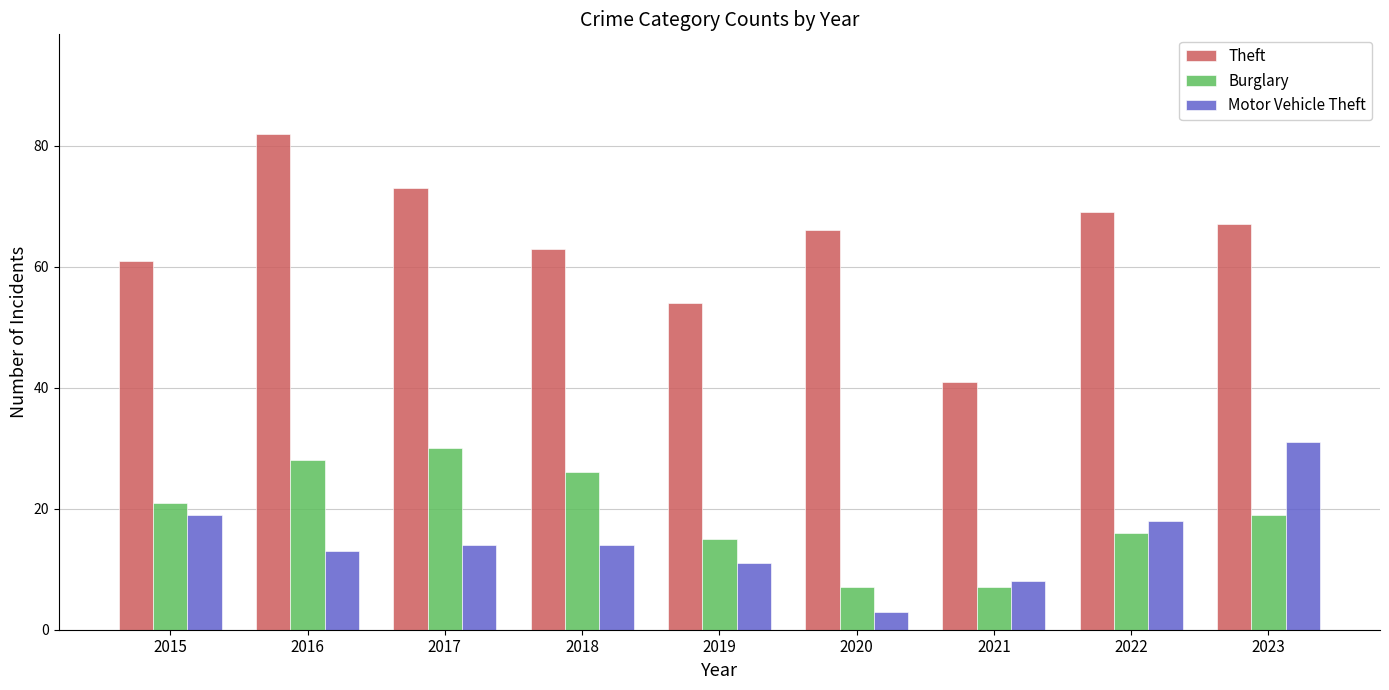

Rank the series by their maximum value, from lowest to highest.

Burglary, Motor Vehicle Theft, Theft